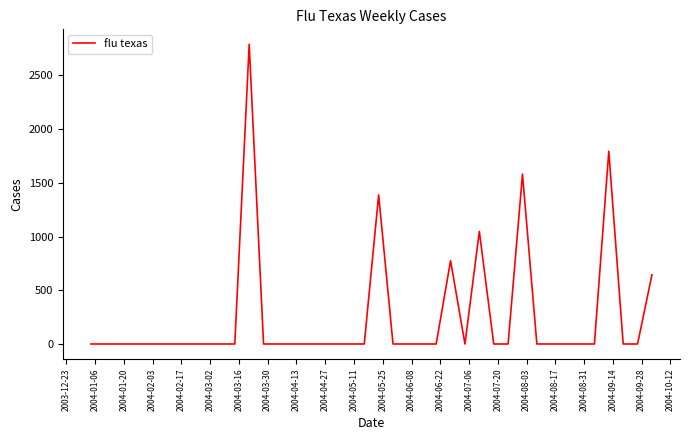

How many categories are shown in the chart?

40